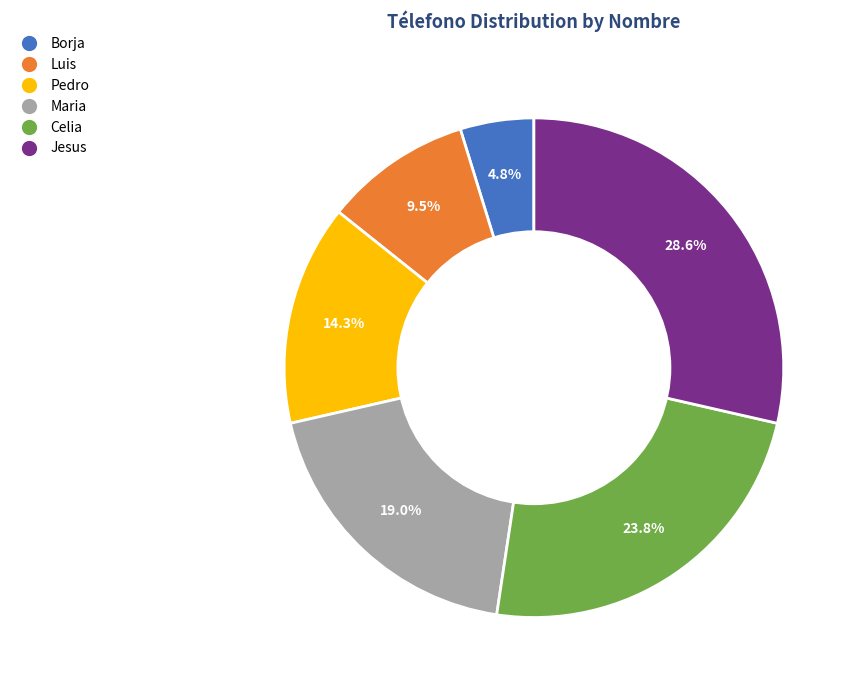

Which has a higher value, Celia or Maria?

Celia